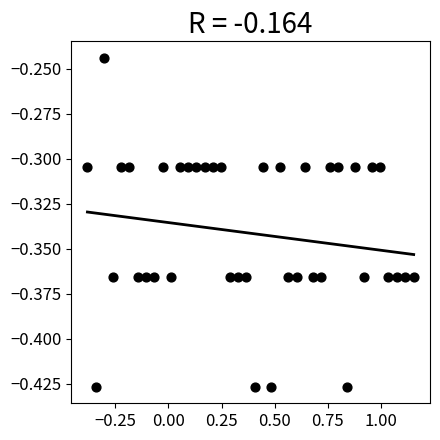

What is the range of X values (max minus min)?

1.5